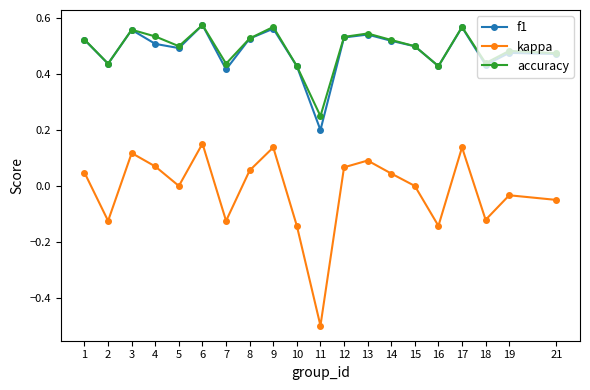

Which category has the lowest value in the accuracy series?

11